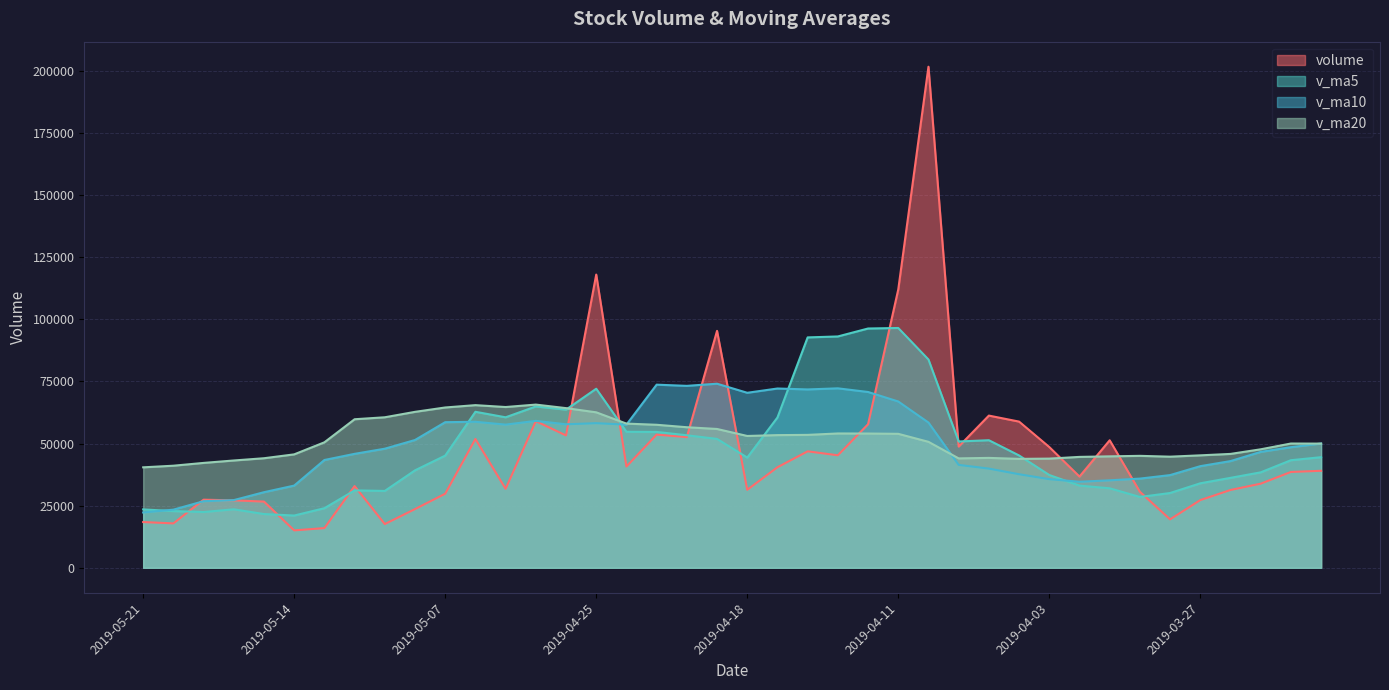

List the labels in order of volume value, largest first.

2019-04-10, 2019-04-25, 2019-04-11, 2019-04-19, 2019-04-08, 2019-04-29, 2019-04-04, 2019-04-12, 2019-04-23, 2019-04-26, 2019-04-22, 2019-05-06, 2019-04-01, 2019-04-09, 2019-04-03, 2019-04-16, 2019-04-15, 2019-04-24, 2019-04-17, 2019-03-21, 2019-03-22, 2019-04-02, 2019-03-25, 2019-05-10, 2019-04-30, 2019-04-18, 2019-03-26, 2019-03-29, 2019-05-07, 2019-05-17, 2019-03-27, 2019-05-16, 2019-05-15, 2019-05-08, 2019-03-28, 2019-05-21, 2019-05-20, 2019-05-09, 2019-05-13, 2019-05-14